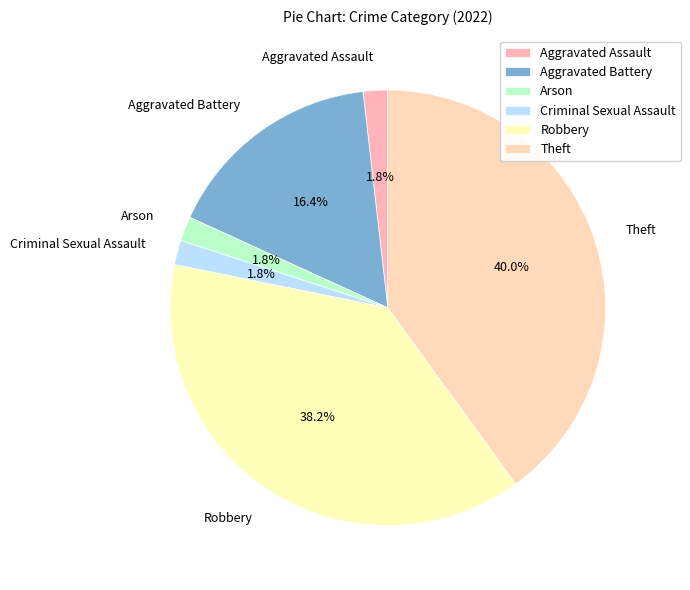

Do Theft and Robbery together represent more than half of the pie?

Yes